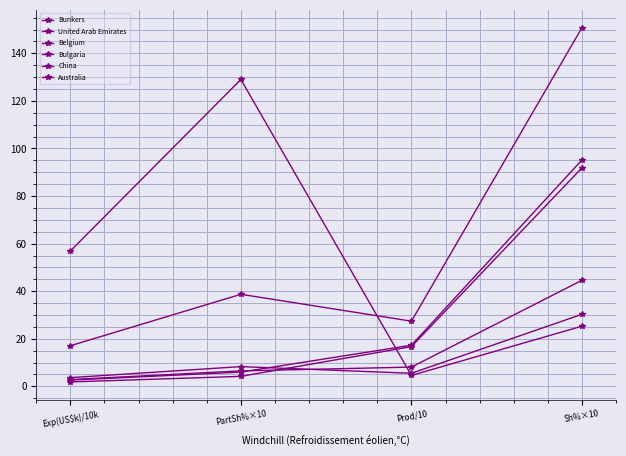

Count the number of categories in the chart.

4